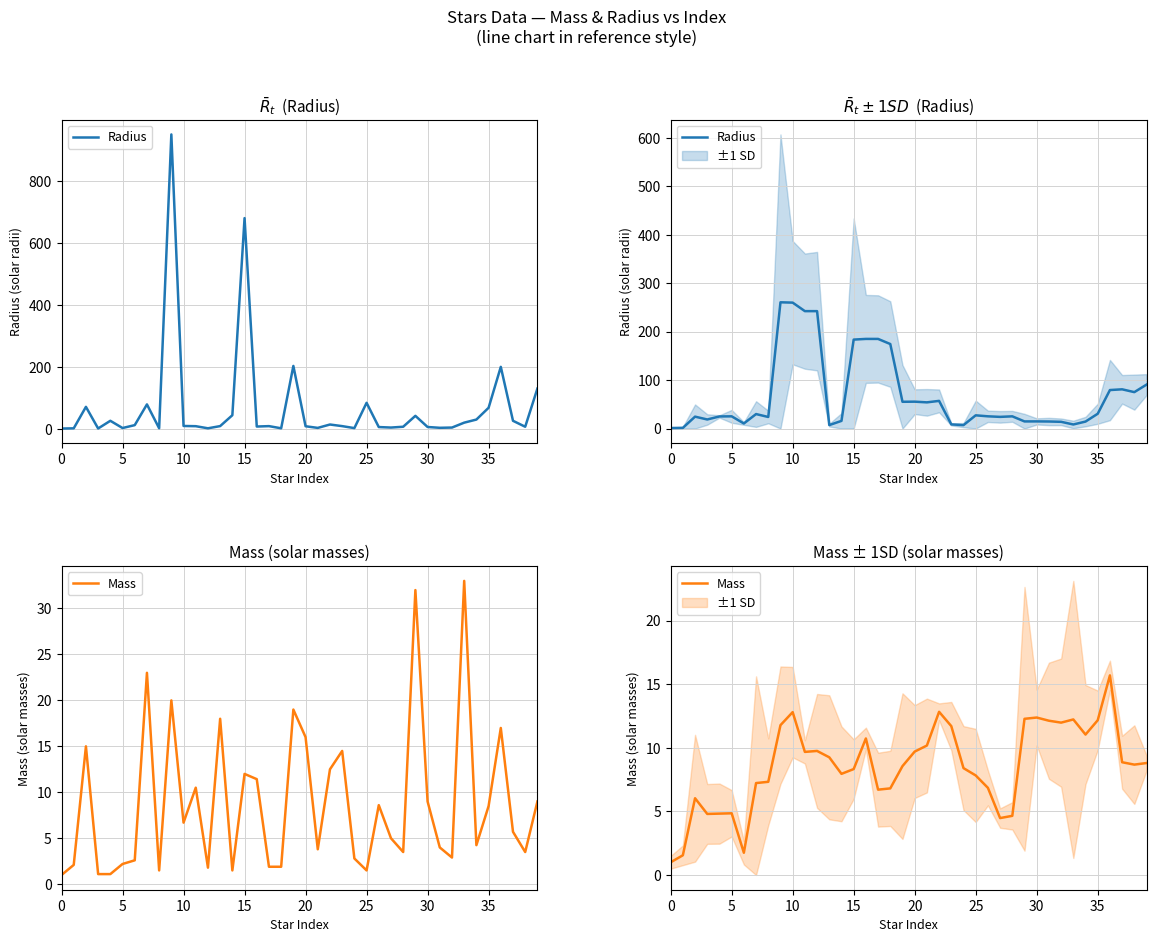

What is the difference between the Mass values at 10 and 26?

6.0